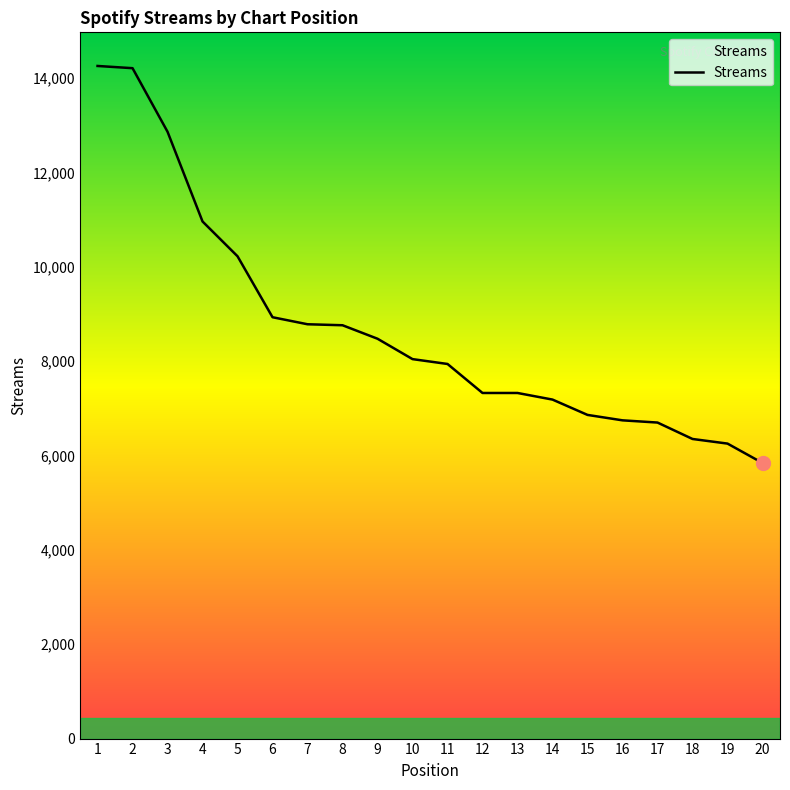

What is the minimum value shown in the chart?

5843